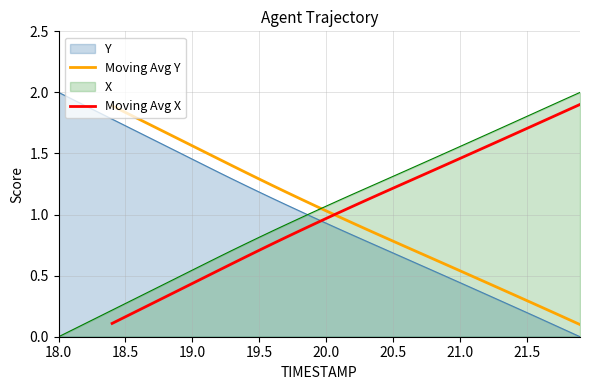

True or false: X and Y cross at least once.

True